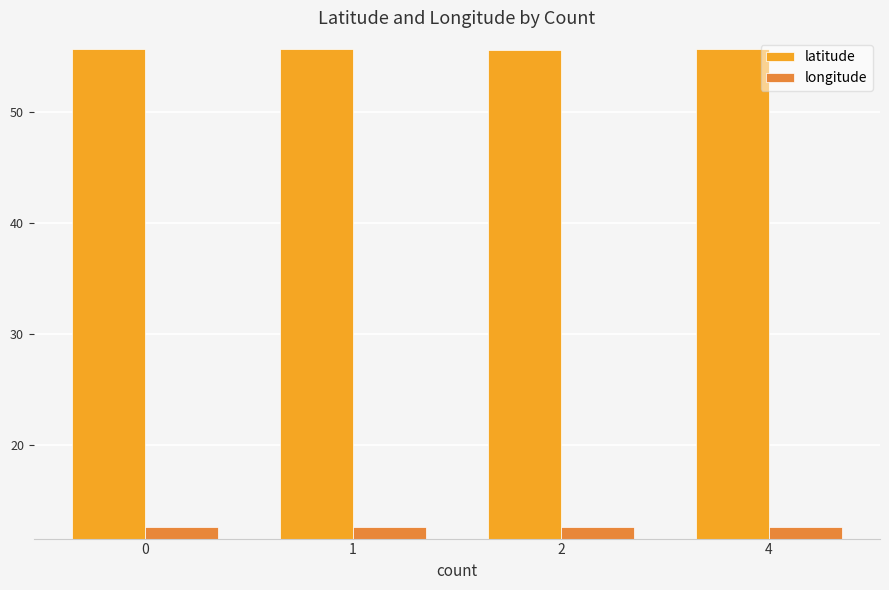

What is the total value across all series at 2?

68.2